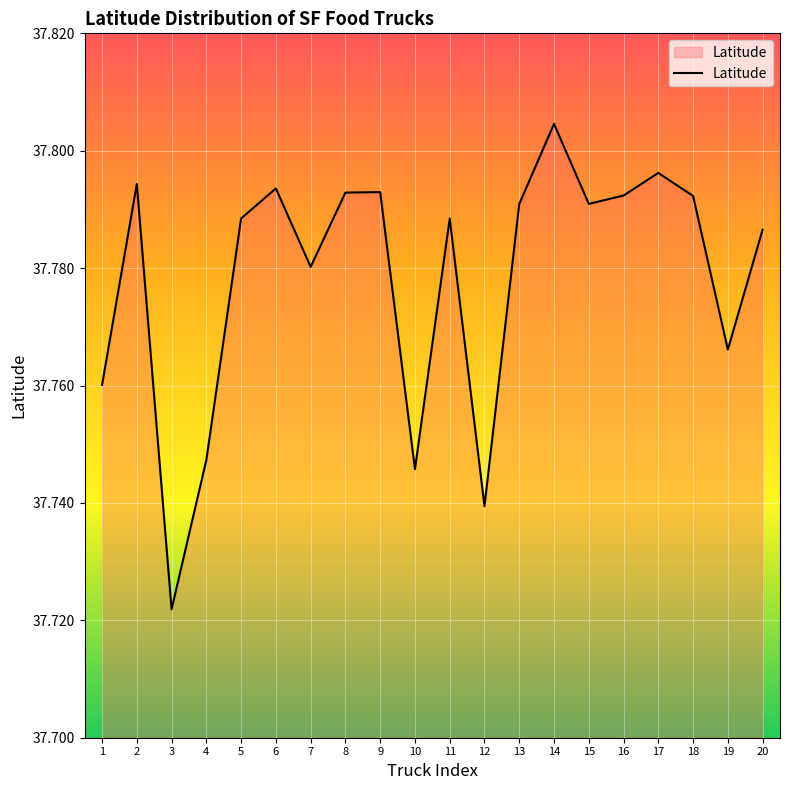

The value at 4 is 60.4. True or false?

False